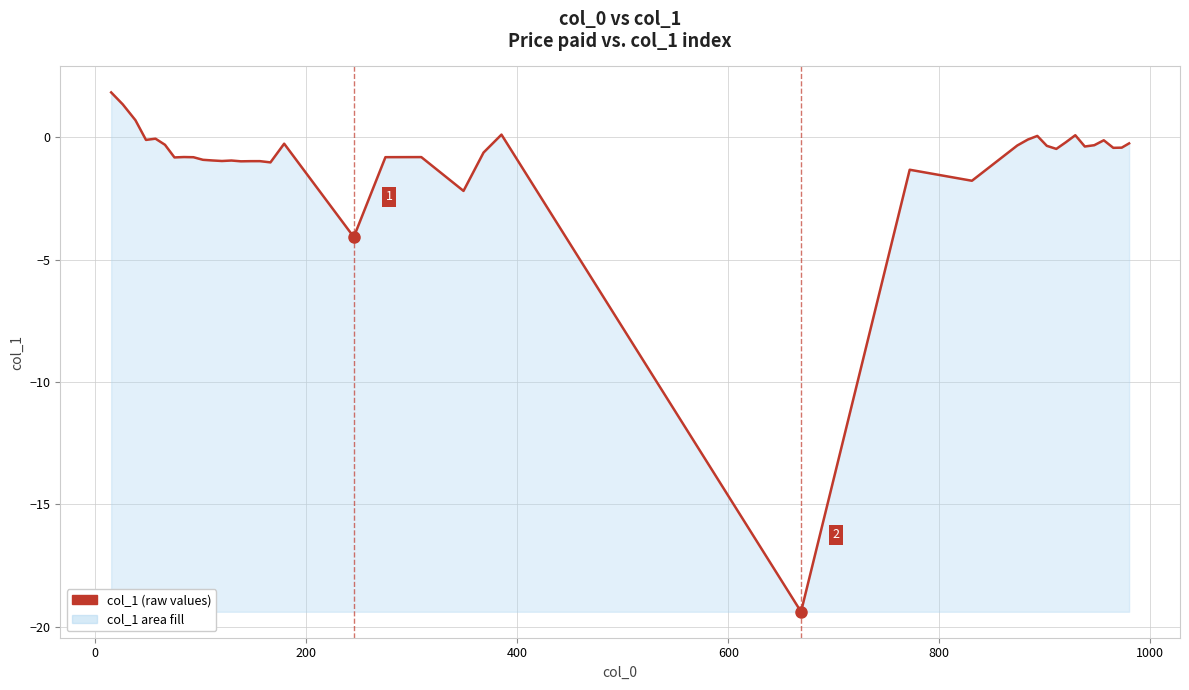

Does the chart display data point markers on the line(s)?

No